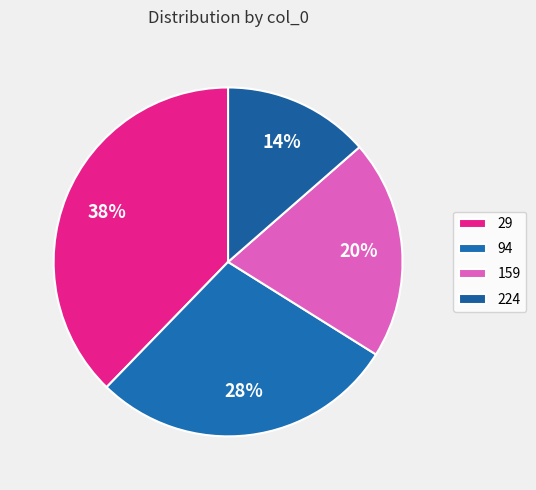

Combined, what portion of the pie is 29 and 159?

58.1%